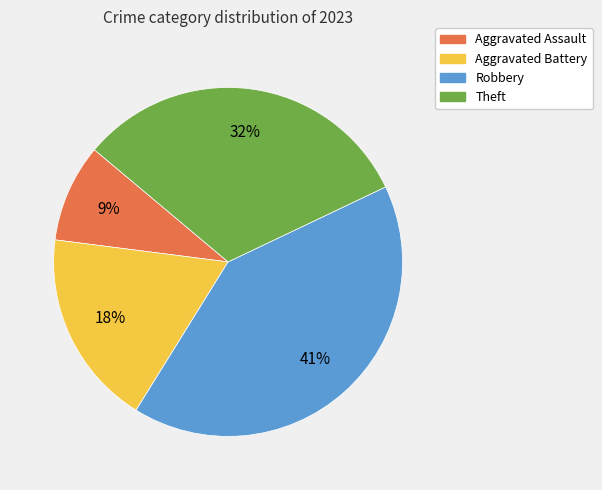

Which has a higher value, Aggravated Assault or Theft?

Theft